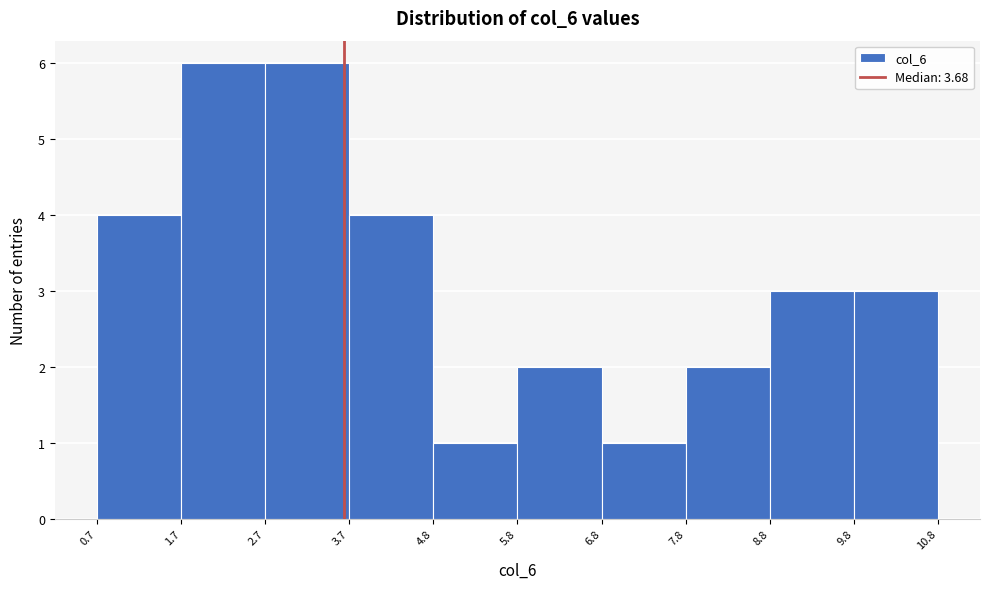

How tall is the bar that spans 7.8 to 8.8 on the x-axis? The values are not printed on the chart, so give them approximately, as read against the axis.

2